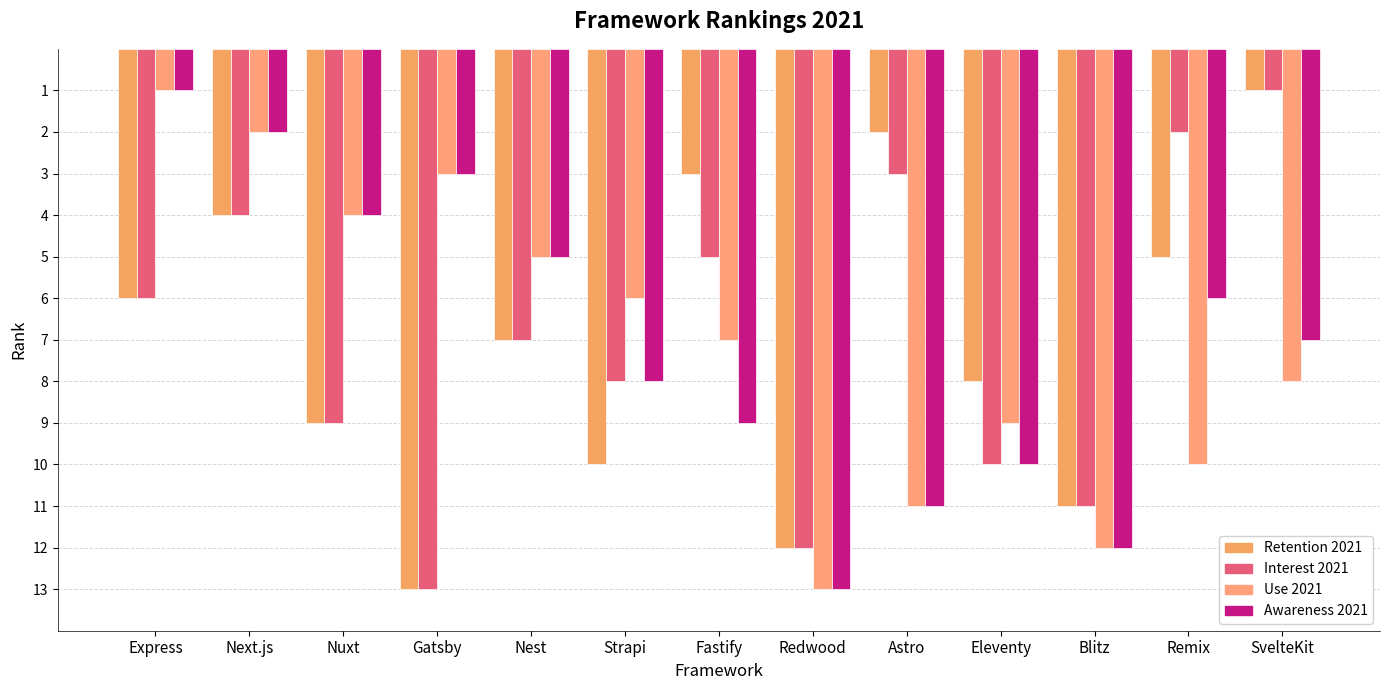

How many bars are there in each group?

4